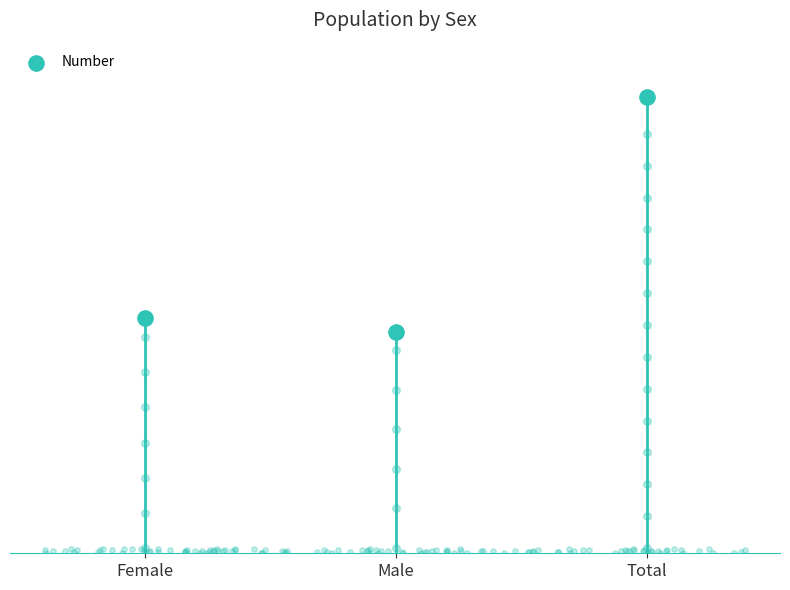

Approximately how many times larger is the value at Male compared to Total?

0.5